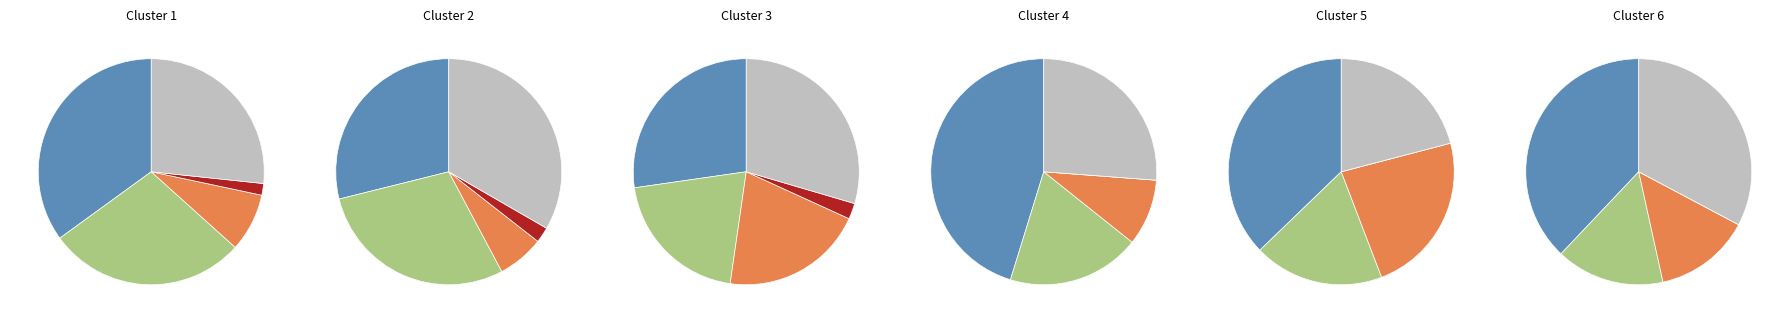

To the nearest percent, what is the difference between the largest and smallest slice percentages?

27%